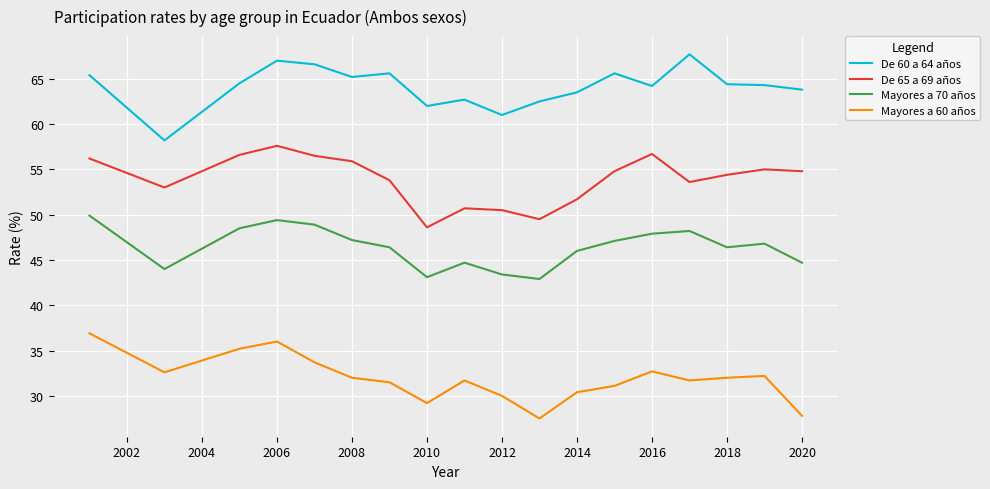

Which series has the largest total across all categories?

De 60 a 64 años